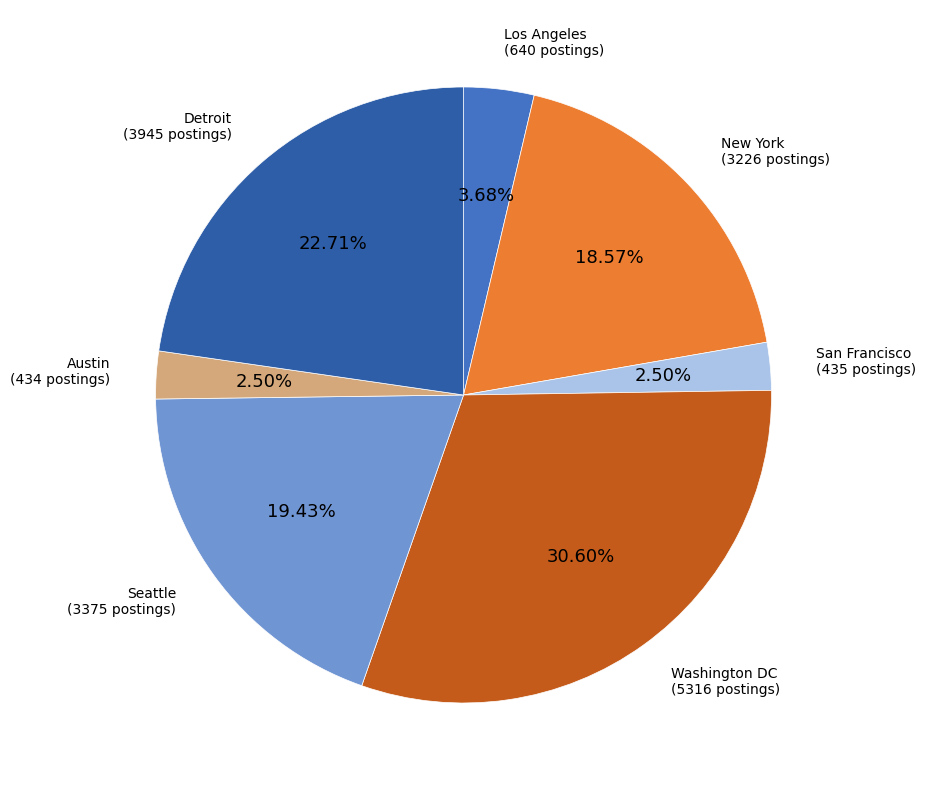

To the nearest percent, what portion does Los Angeles represent?

4%